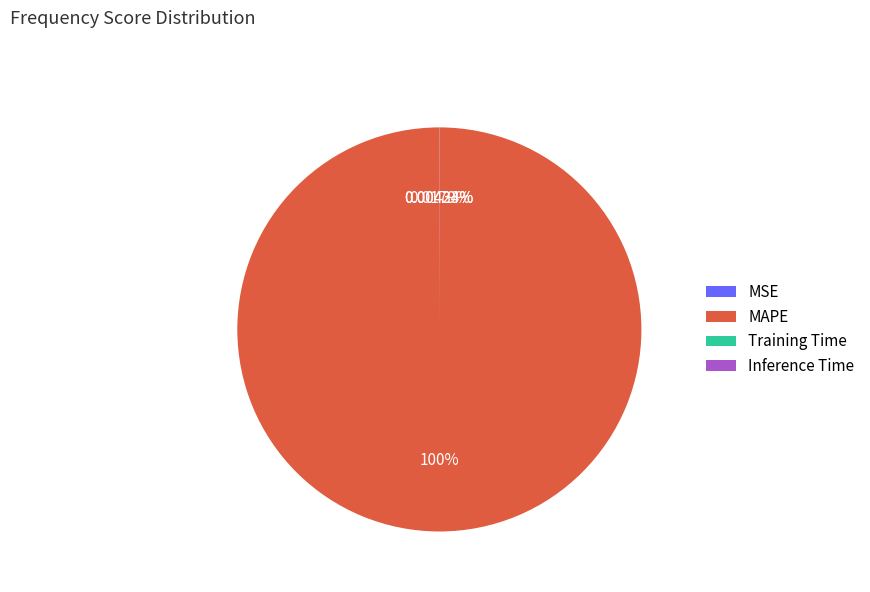

What is the largest slice in the pie chart?

MAPE